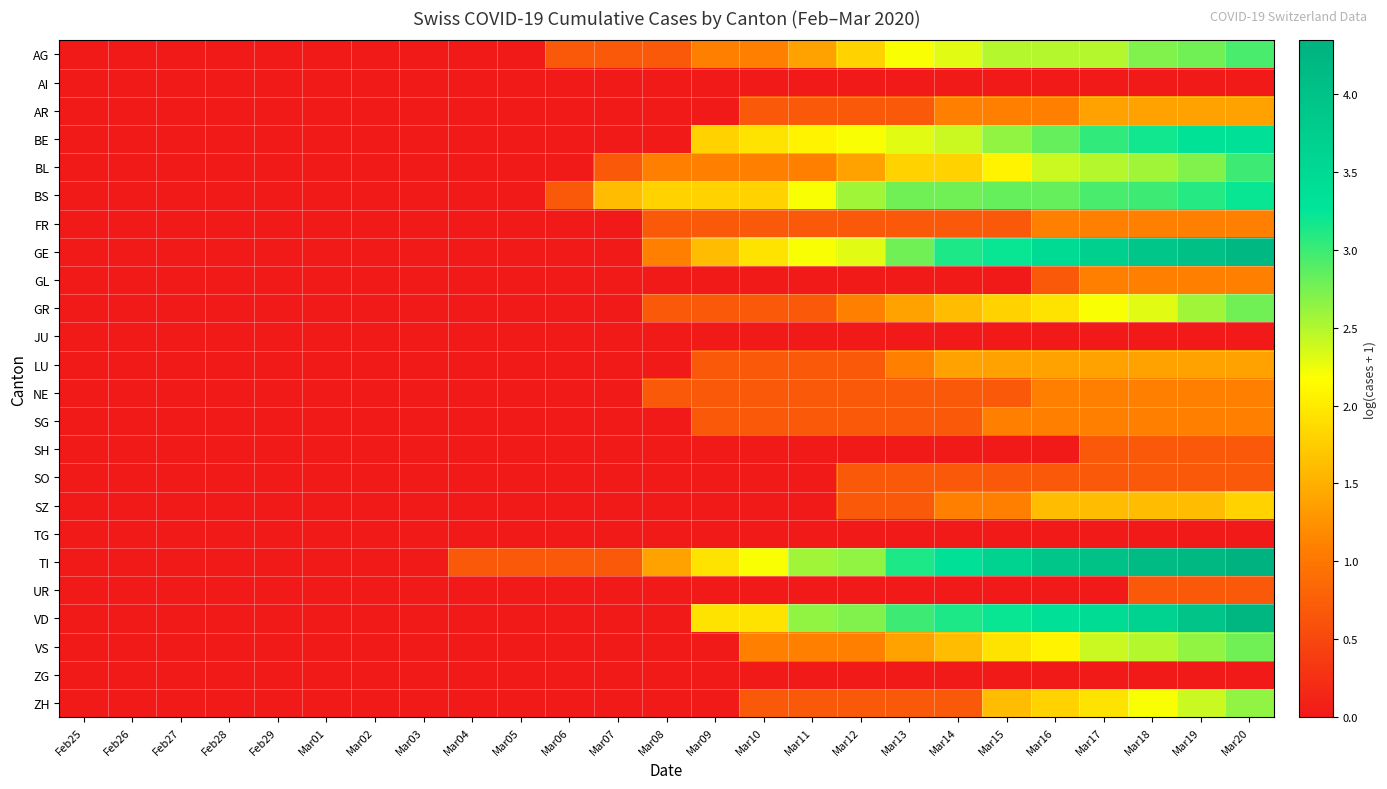

Which label corresponds to the smallest value in the chart?

Feb25